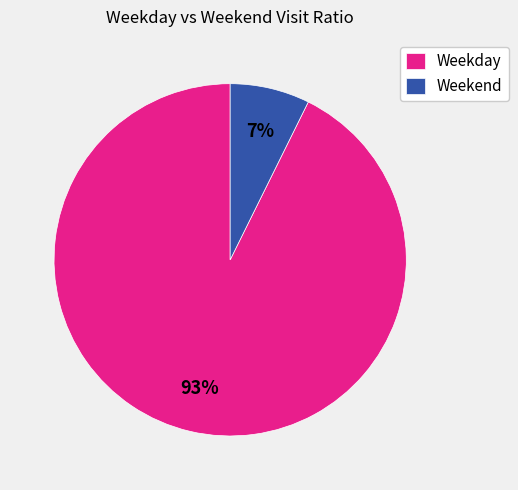

To the nearest percent, what is the combined percentage of Weekday and Weekend?

100%